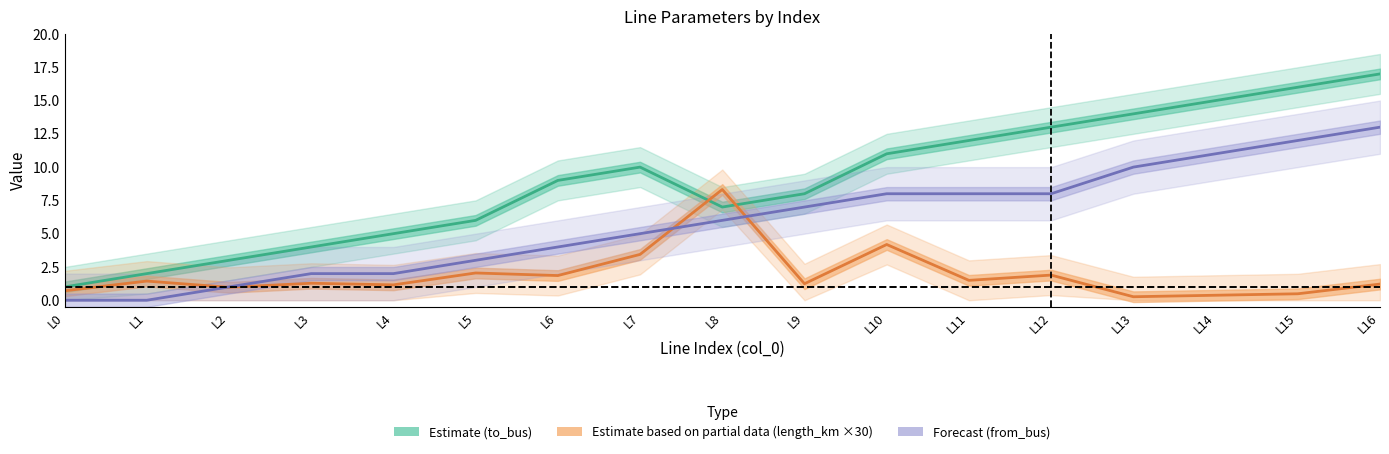

Is it true that Forecast (from_bus) equals 8.0 at L11?

True